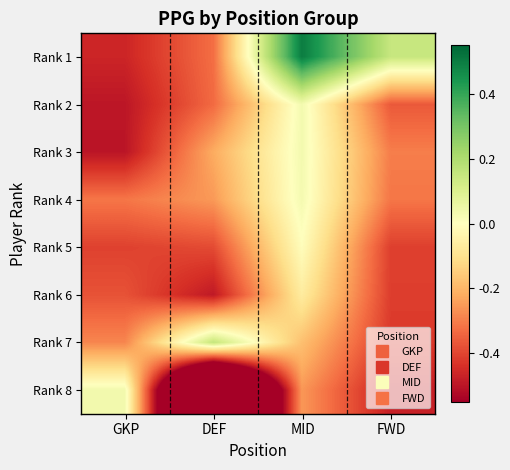

At which category is the sum across all series the highest?

MID